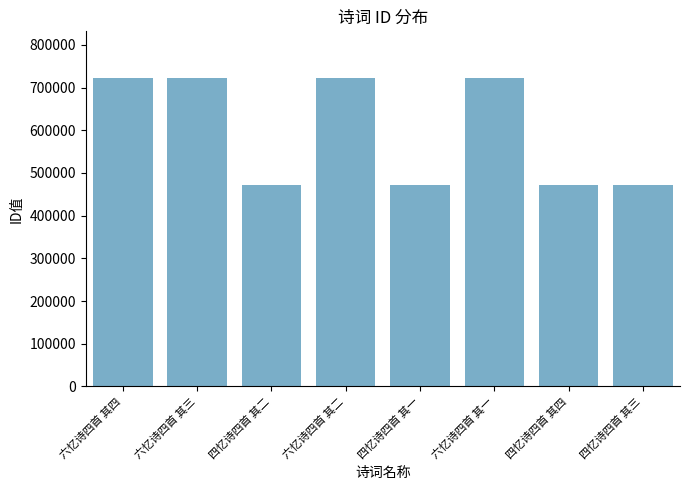

What is the ratio of the value at 六忆诗四首 其二 to the value at 六忆诗四首 其一?

1.0